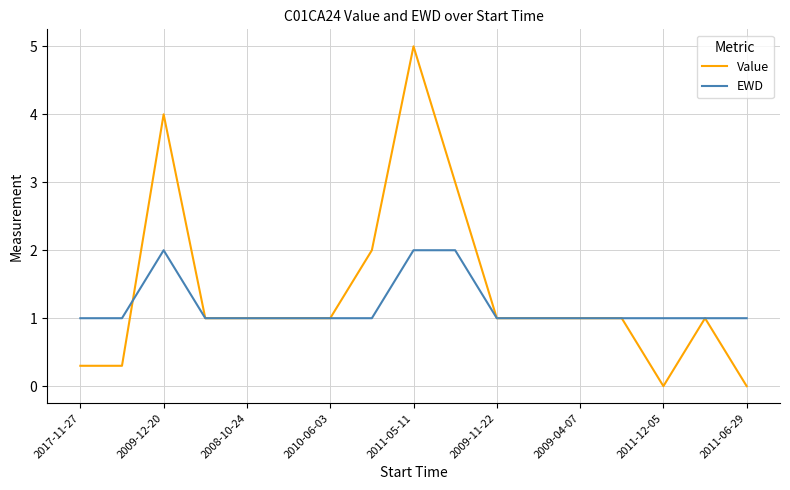

What is the greatest value displayed?

5.0